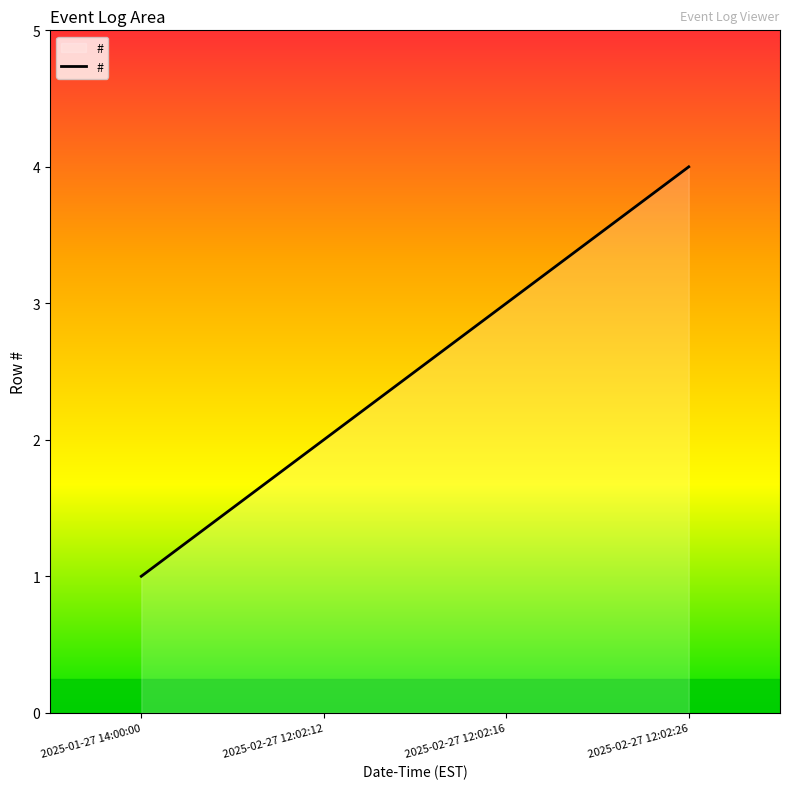

What is the change in value from 2025-01-27 14:00:00 to 2025-02-27 12:02:26?

+3